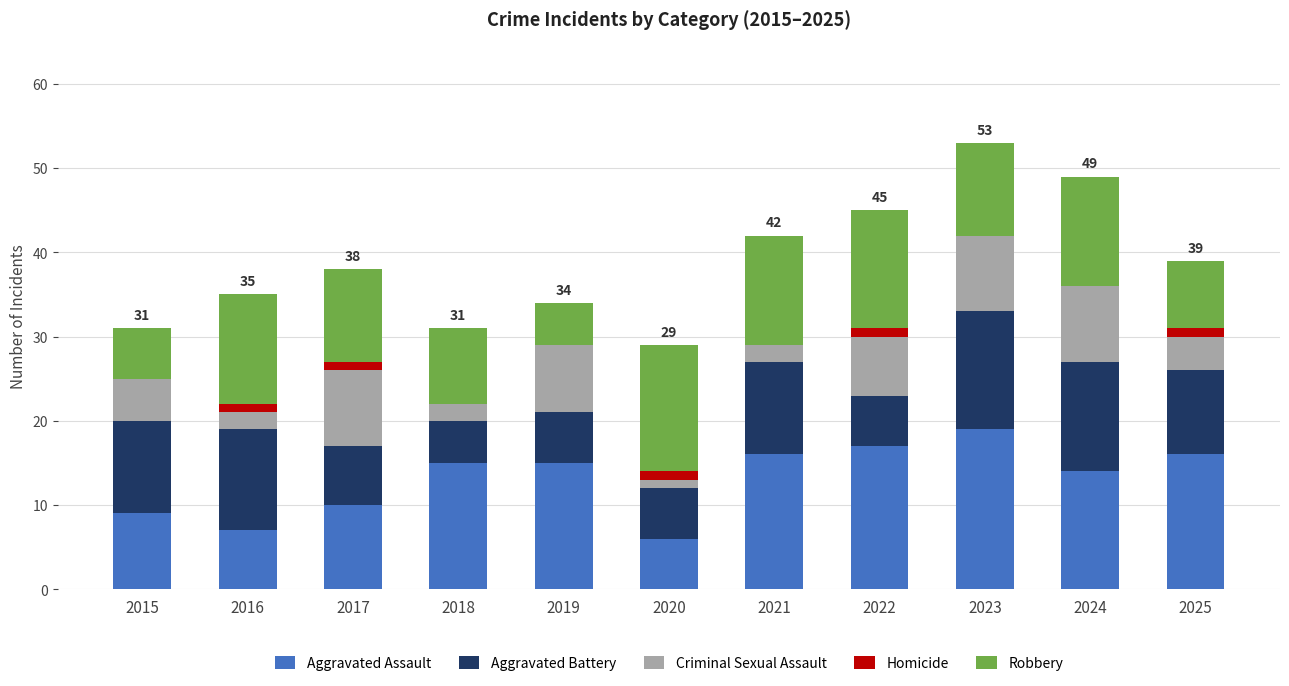

The value of Aggravated Assault at 2019 is 21. True or false?

False